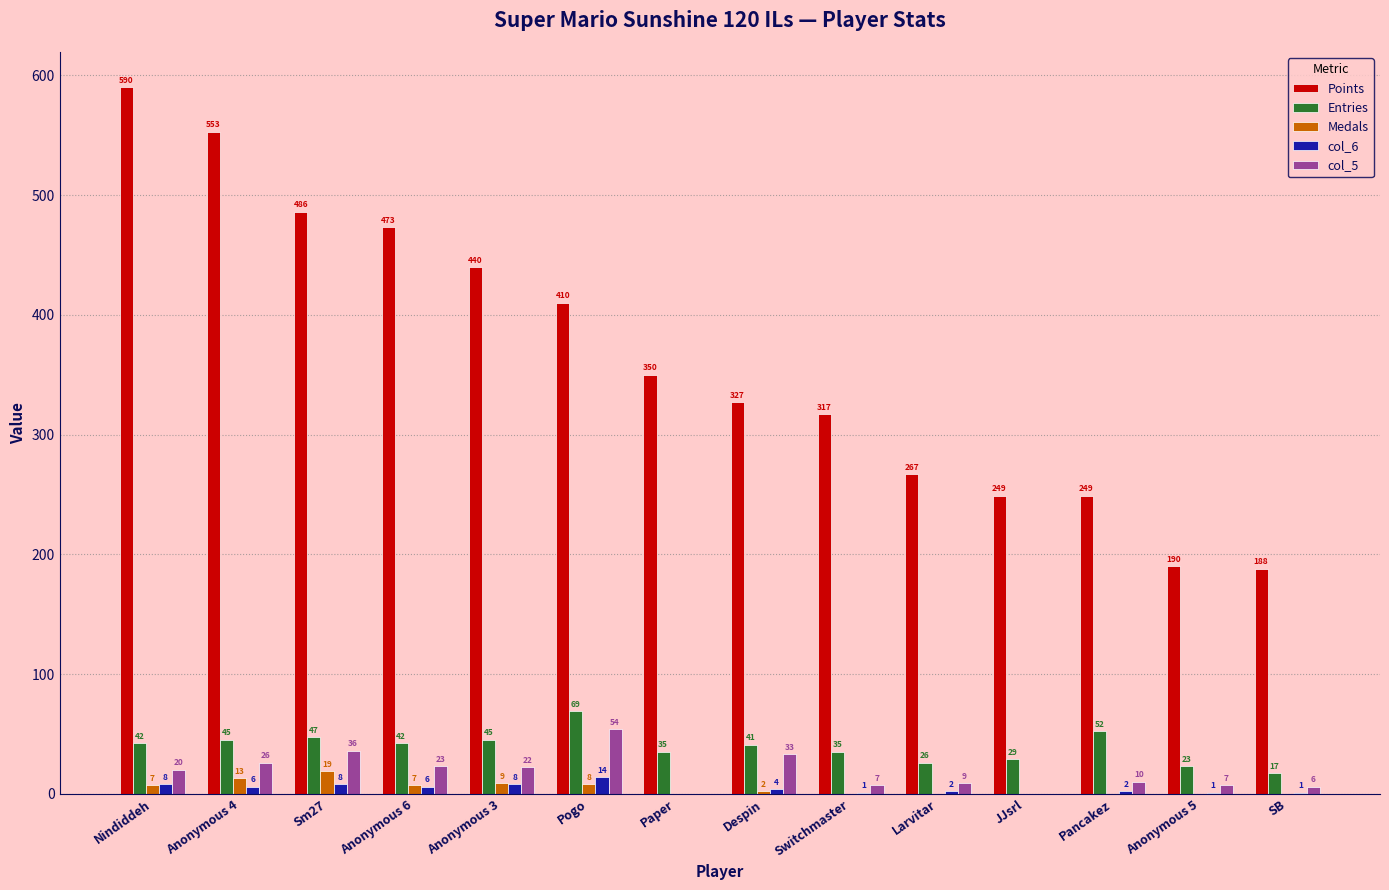

How many groups of bars are there?

14